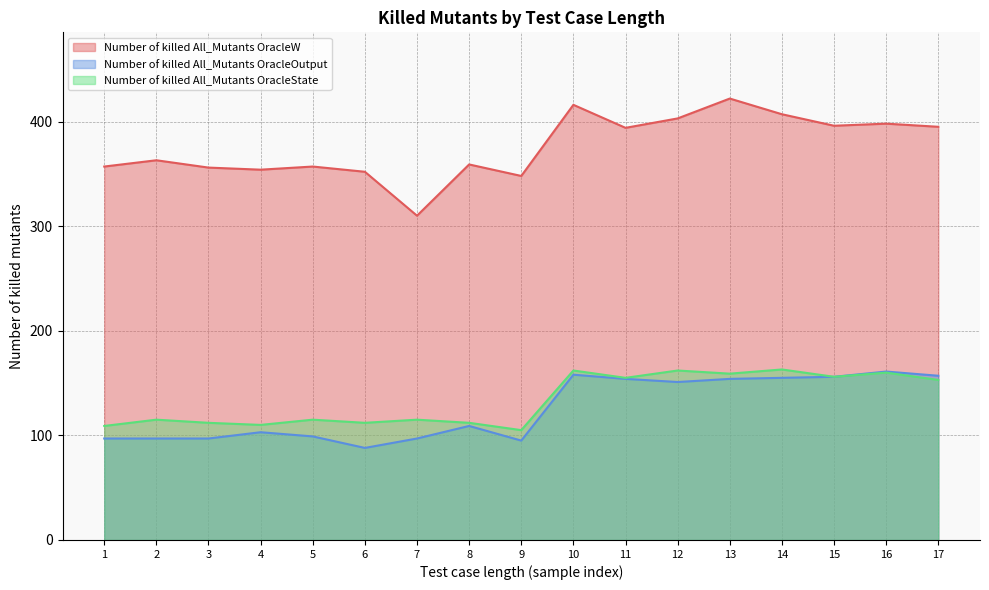

What is the value of the Number of killed All_Mutants OracleState point at the 11th from the left?

155